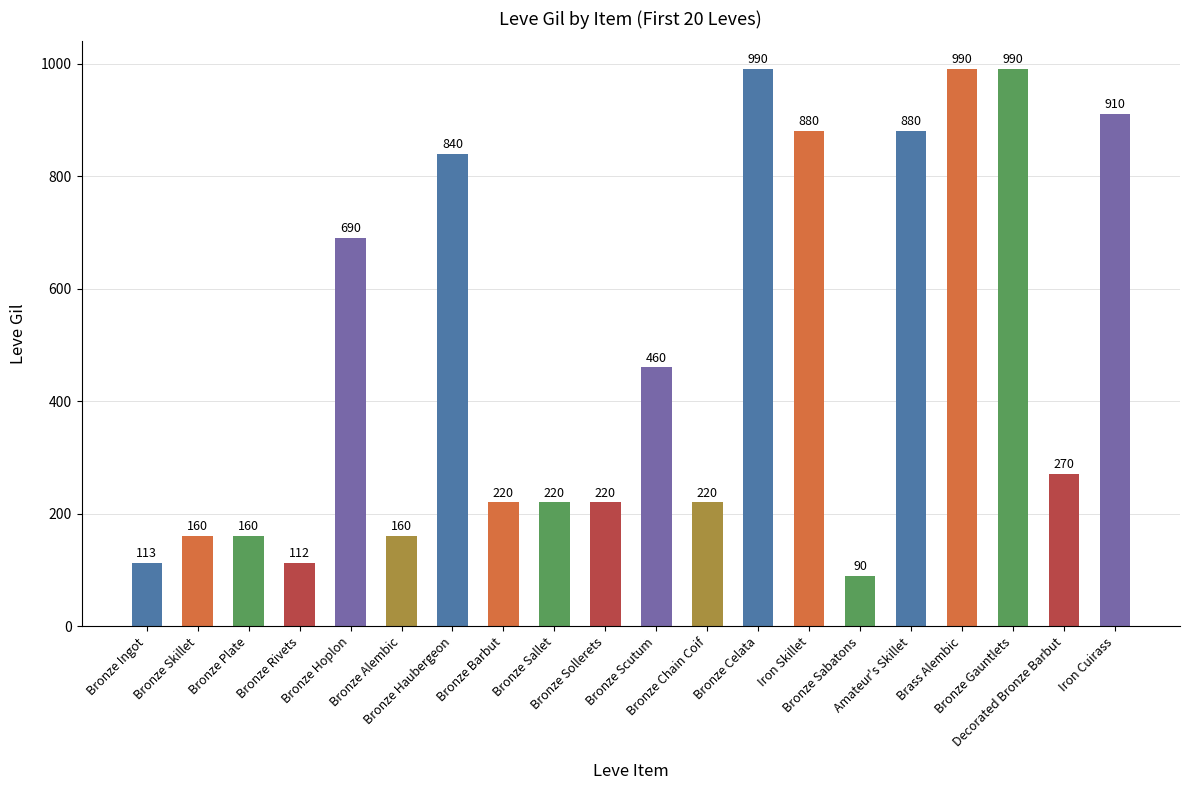

What is the label of the 12th bar from the left?

Bronze Chain Coif